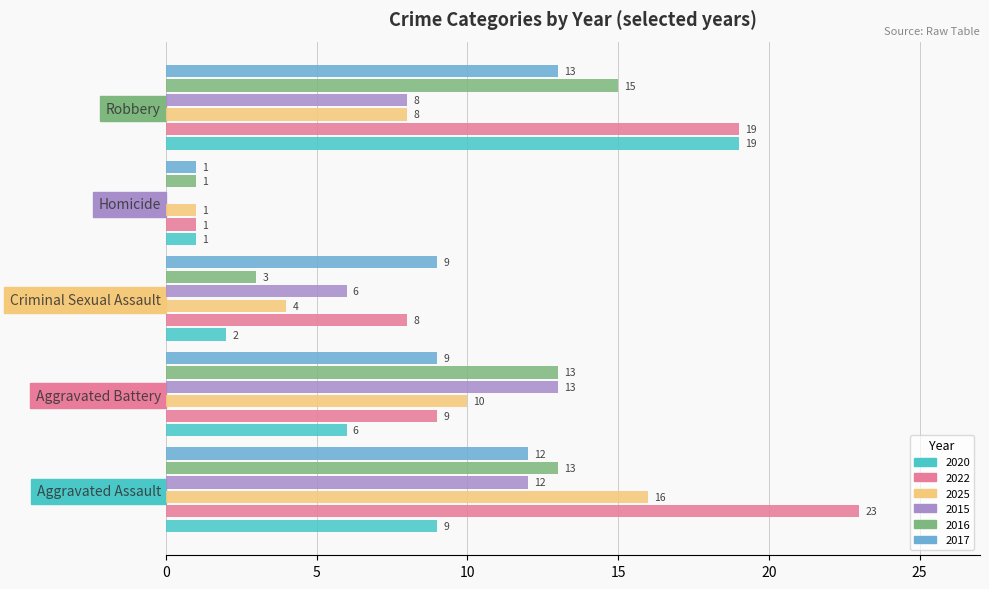

Count the number of categories in the chart.

5